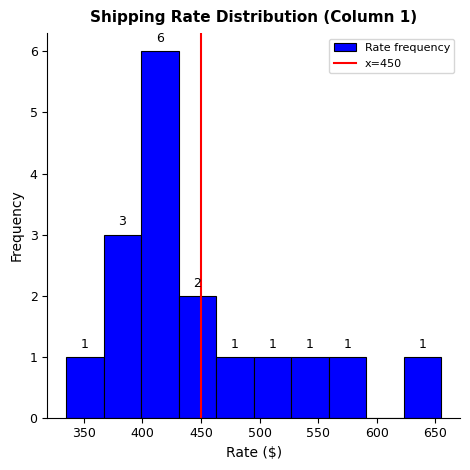

Over which range of the x-axis is the bar tallest?

399 to 431